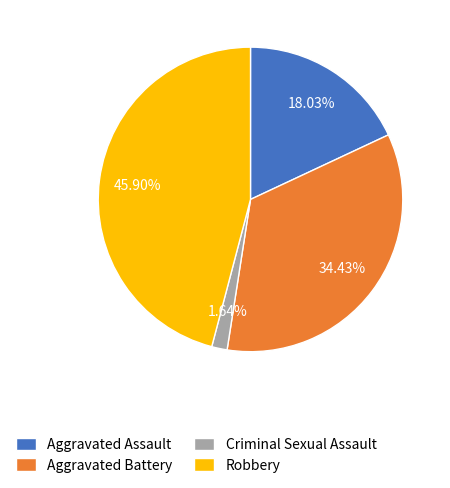

To the nearest percent, what is the average slice percentage?

25%